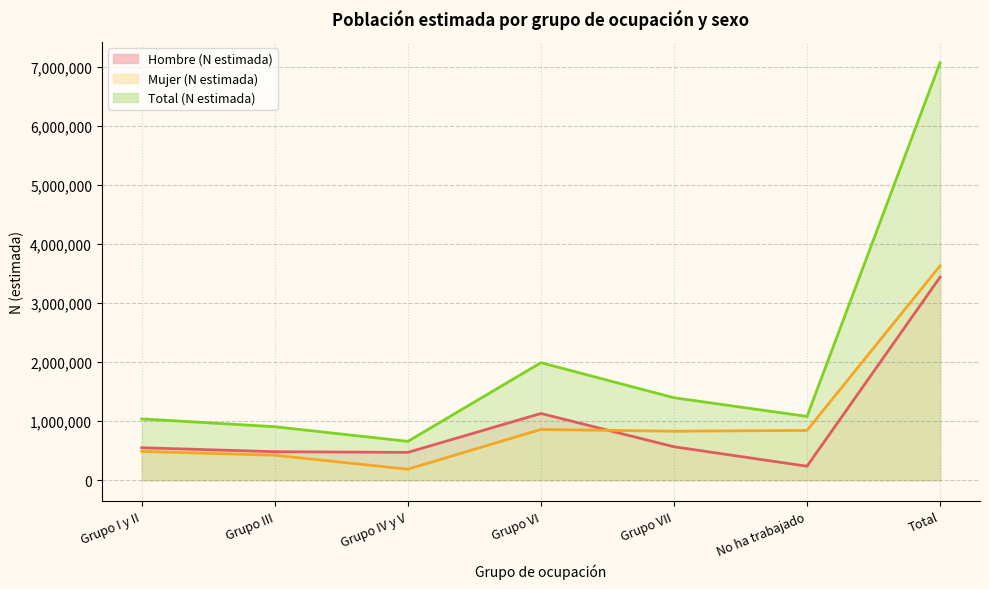

What is the total value across all series at Total?

14146052